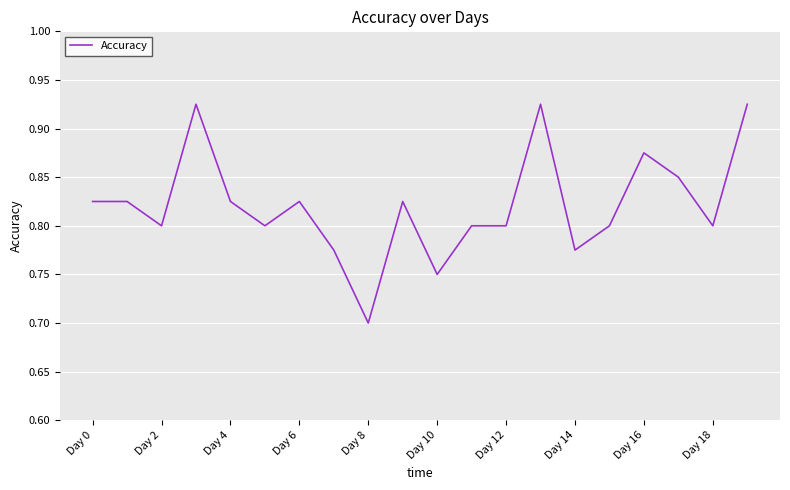

Does the chart have visible grid lines?

Yes